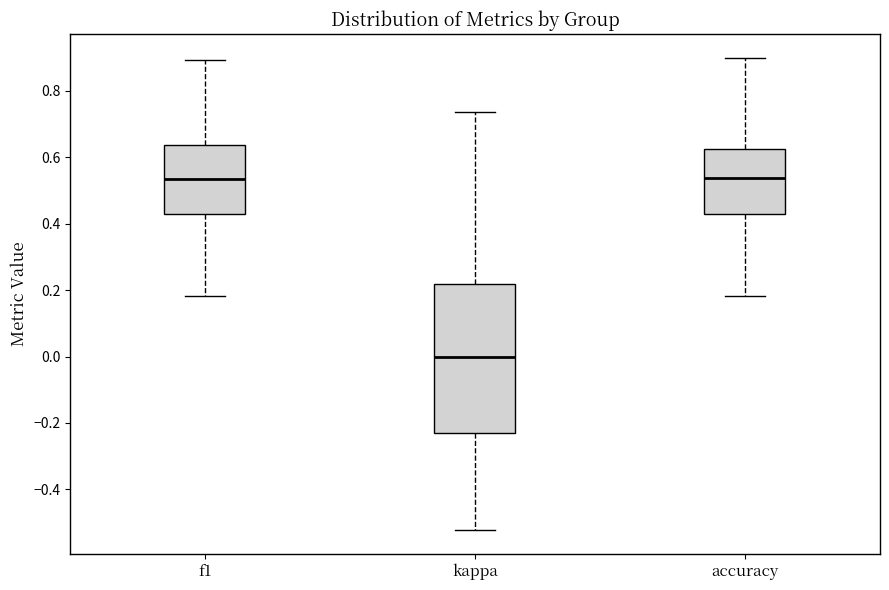

Which box's median line is the lowest?

kappa